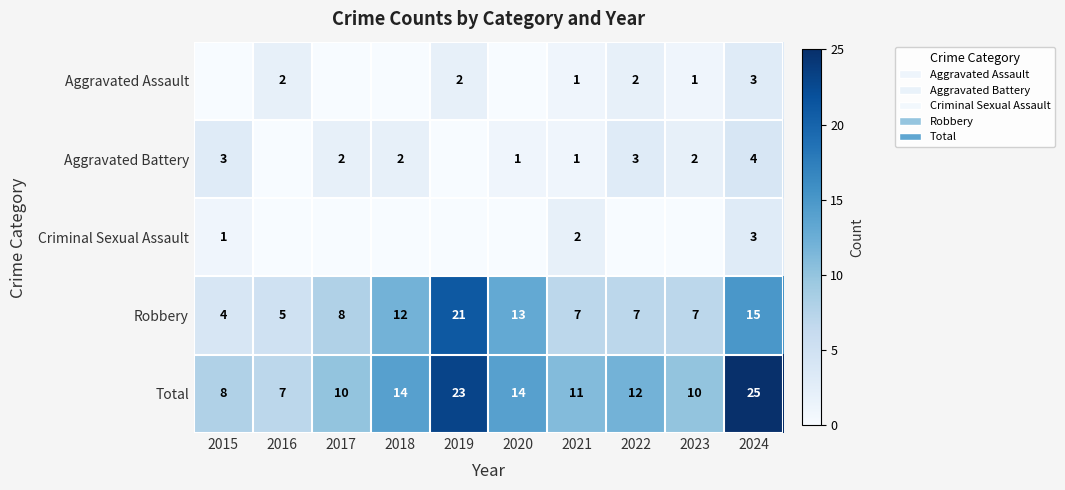

Which has a higher value, 2020 or 2019?

2019